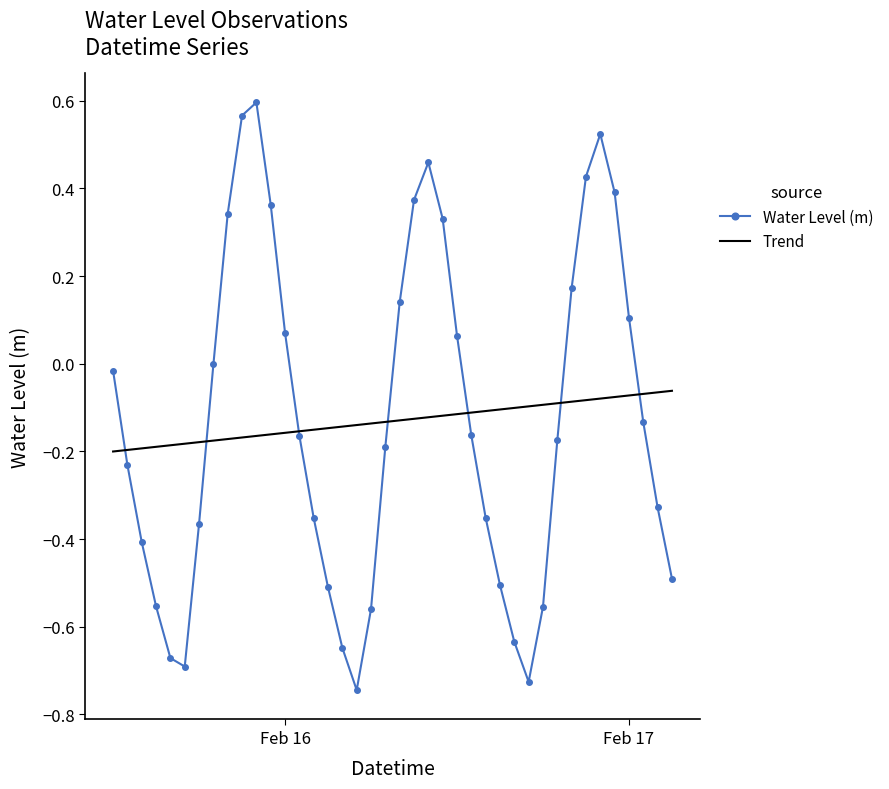

Which series has the widest spread of values?

Water Level (m)